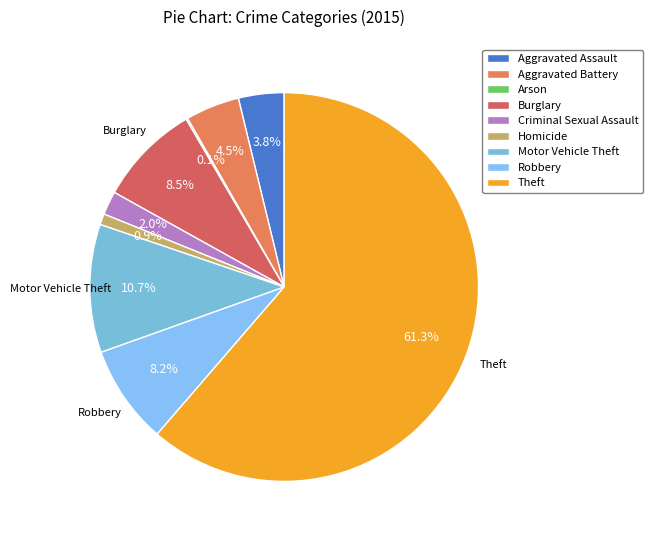

What is the total percentage of Motor Vehicle Theft and Aggravated Assault?

14.5%